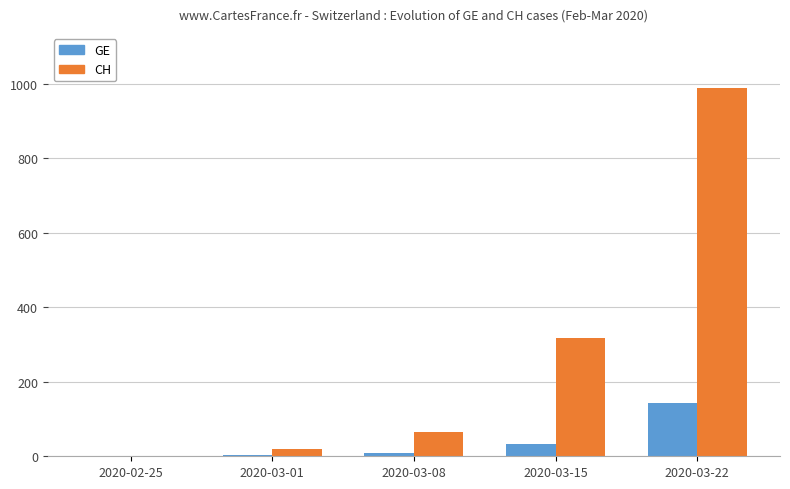

At which label does CH reach its peak?

2020-03-22